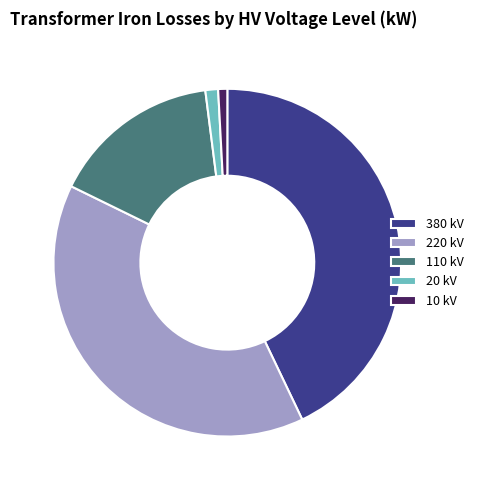

Count the number of slices in the pie.

5